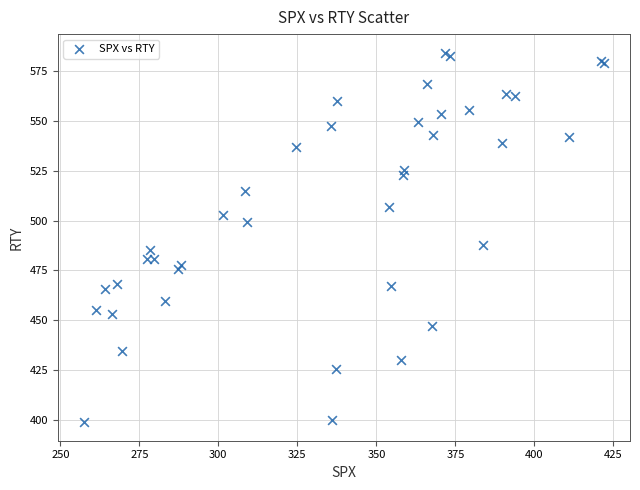

What Y value in the scatter plot is closest to 491?

487.7